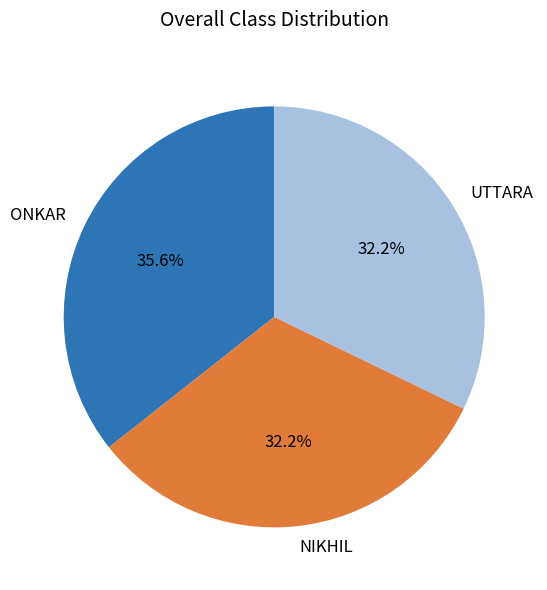

Which has a higher value, ONKAR or NIKHIL?

ONKAR